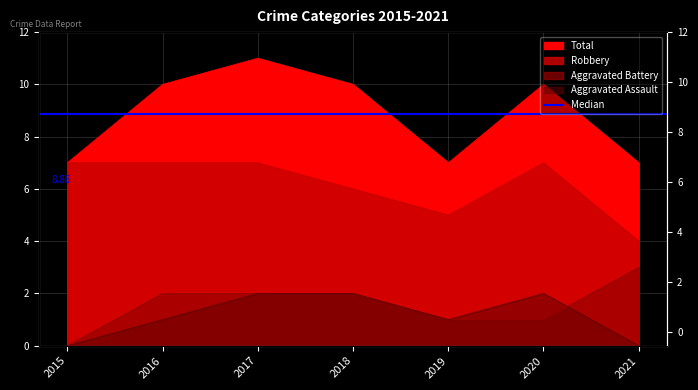

What is the sum of all Aggravated Assault values?

8